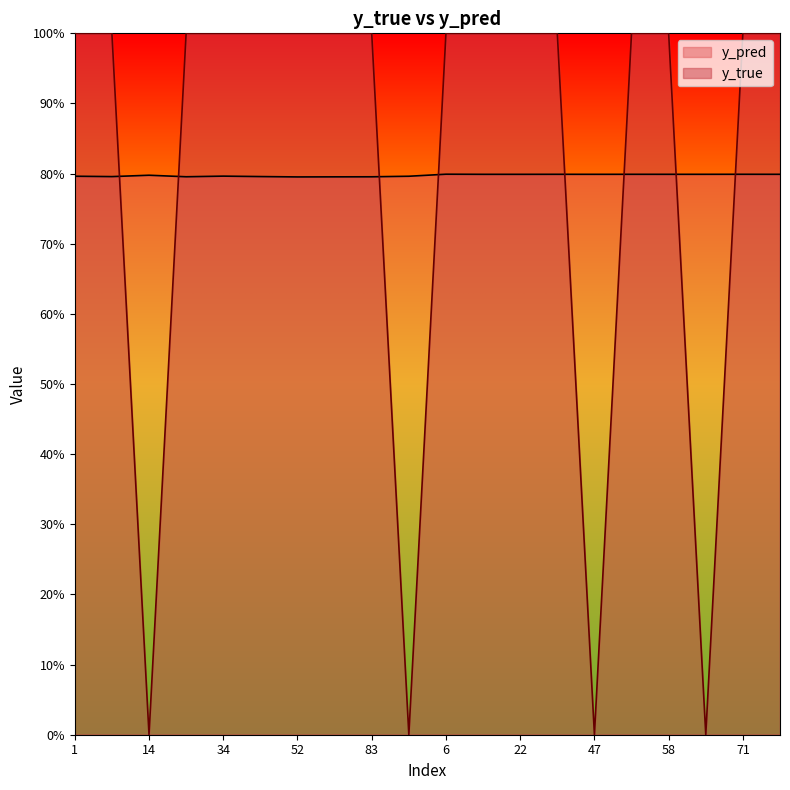

Reading left to right, transcribe all the data shown in this chart.

y_pred: 1=0.8	8=0.8	14=0.8	24=0.8	34=0.8	43=0.8	52=0.8	80=0.8	83=0.8	91=0.8	6=0.8	9=0.8	22=0.8	41=0.8	47=0.8	50=0.8	58=0.8	59=0.8	71=0.8	95=0.8
y_true: 1=1.0	8=1.0	14=0.0	24=1.0	34=1.0	43=1.0	52=1.0	80=1.0	83=1.0	91=0.0	6=1.0	9=1.0	22=1.0	41=1.0	47=0.0	50=1.0	58=1.0	59=0.0	71=1.0	95=1.0